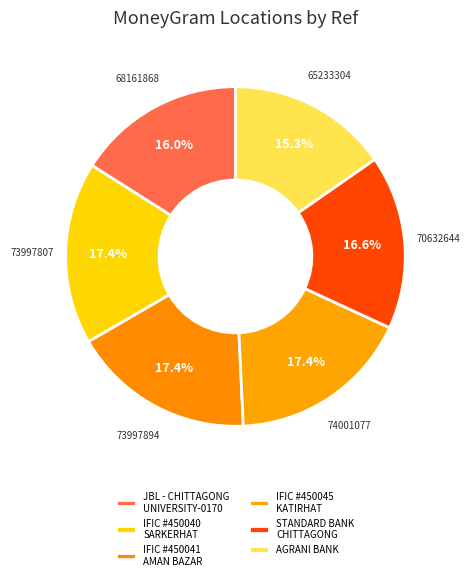

To the nearest percent, what is the difference between the AGRANI BANK and JBL - CHITTAGONG UNIVERSITY-0170 slice percentages?

1%